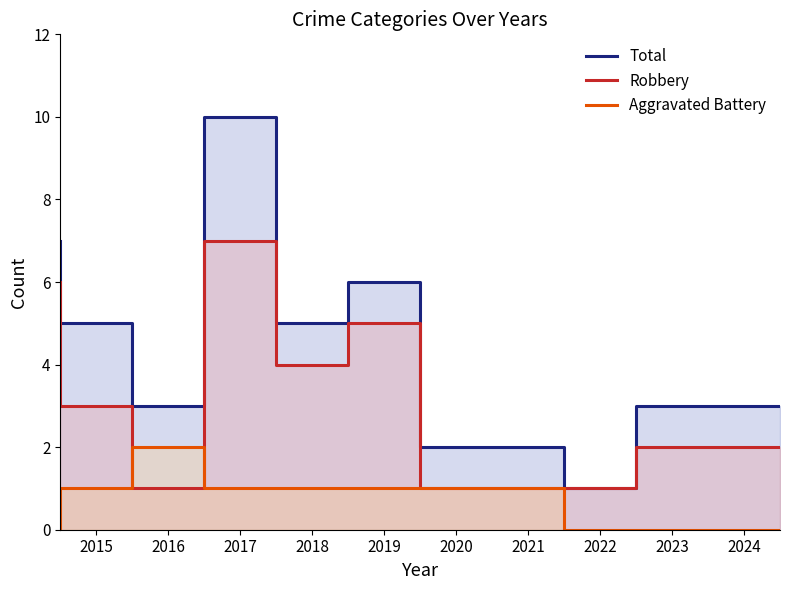

What is the average value of the Total series?

4